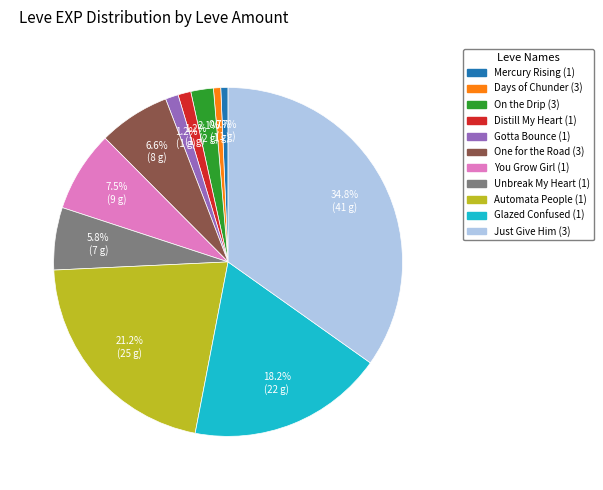

What is the ratio of the value at Just Give Him (3) to the value at Unbreak My Heart (1)?

6.0